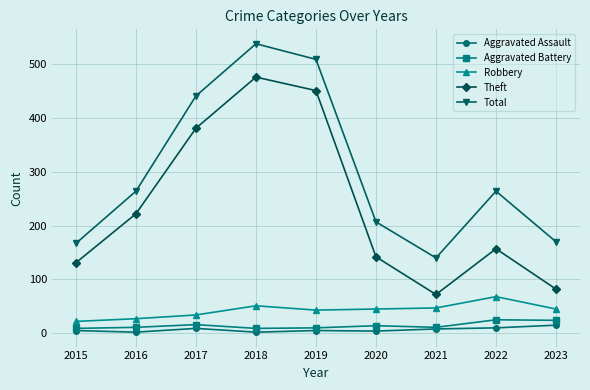

At which category does the chart reach its peak across all series?

2018